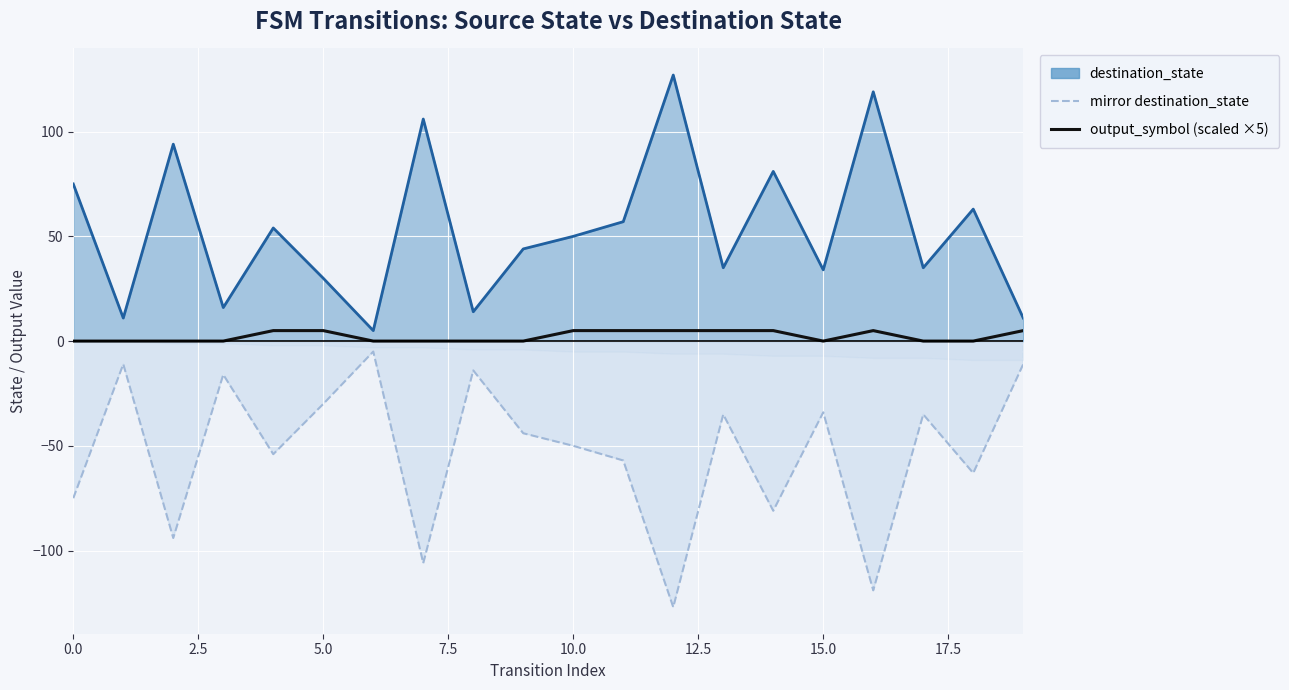

What is the difference between the second highest and second lowest values in the mirror_destination_state series?

108